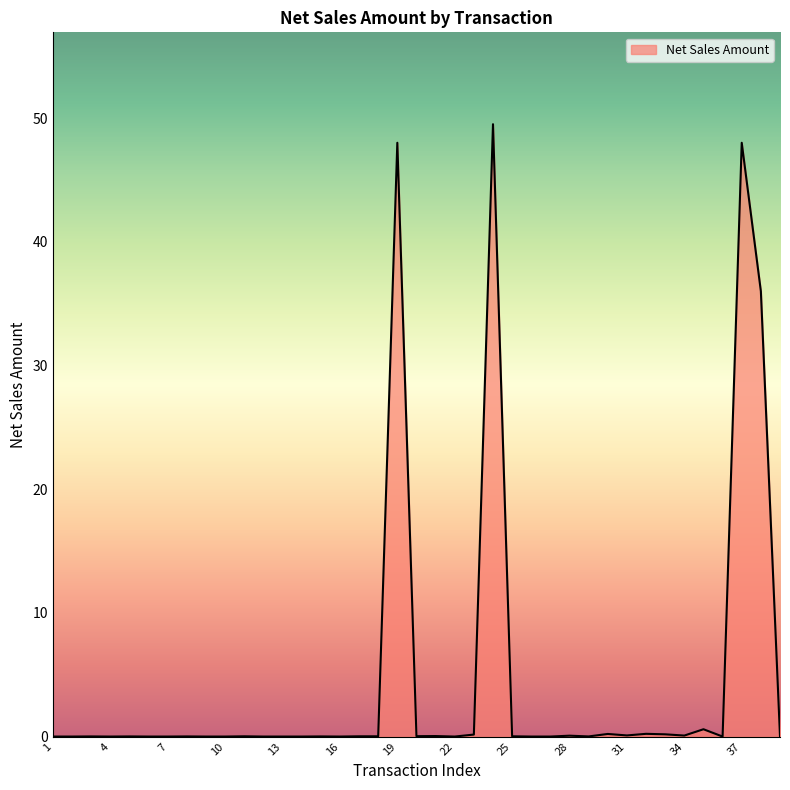

What is the greatest value displayed?

49.5